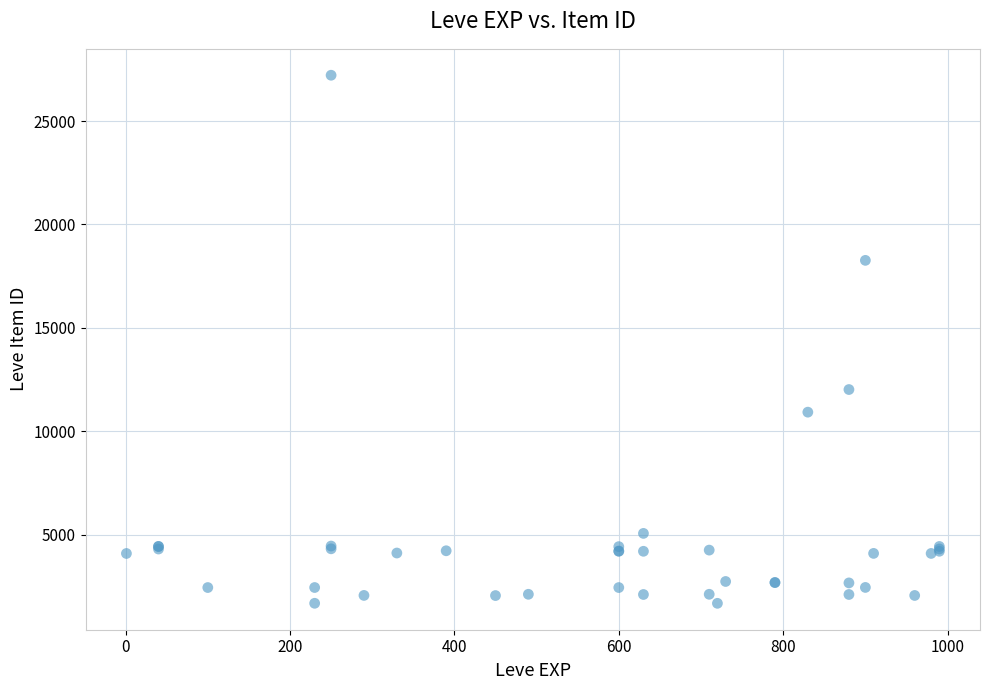

What Y value in the scatter plot is closest to 14448?

12018